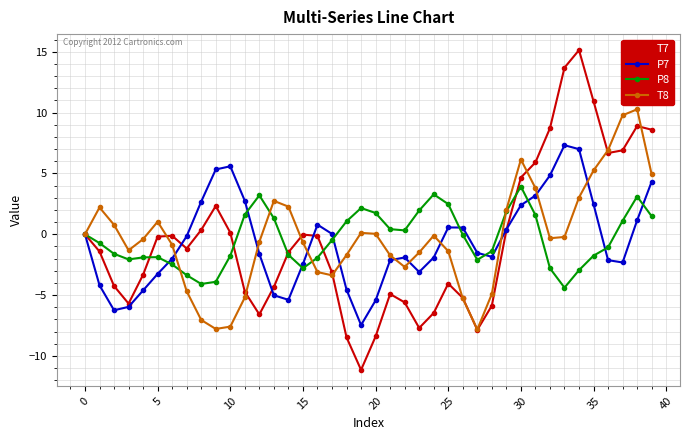

True or false: T8 and P8 intersect in this chart.

True